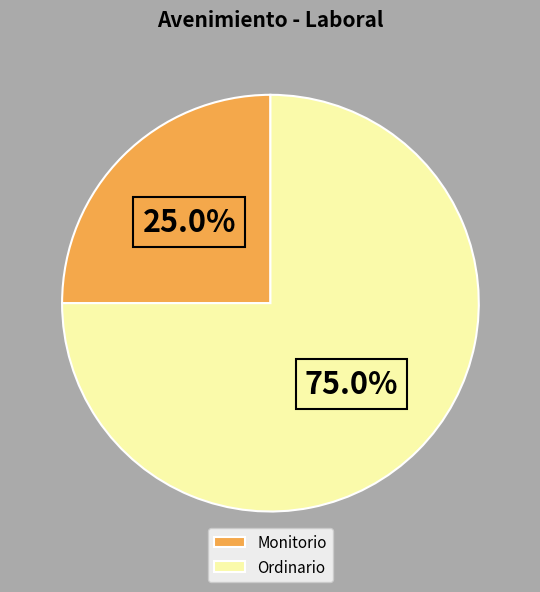

Between Monitorio and Ordinario, which is larger?

Ordinario